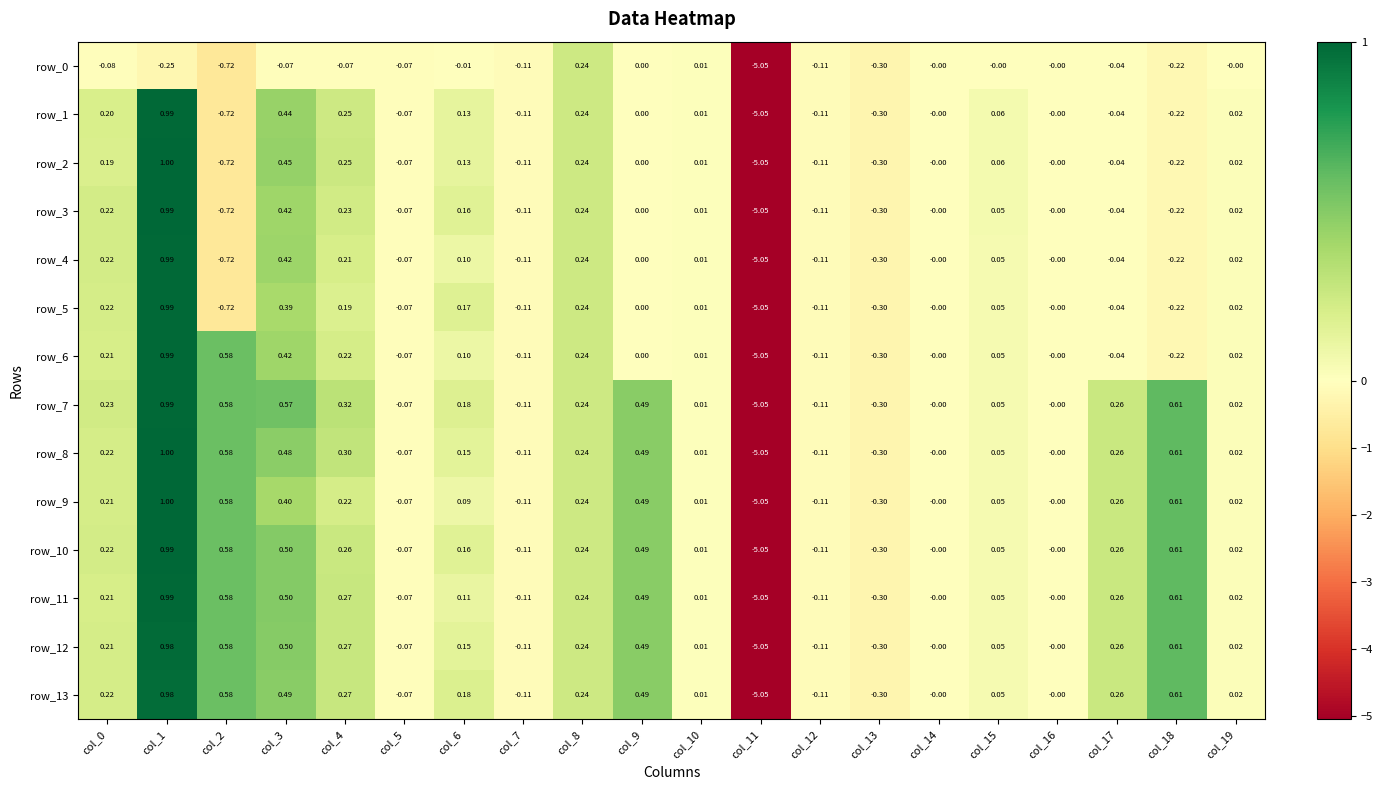

Is it true that row_1 equals -0.0 at col_5?

False